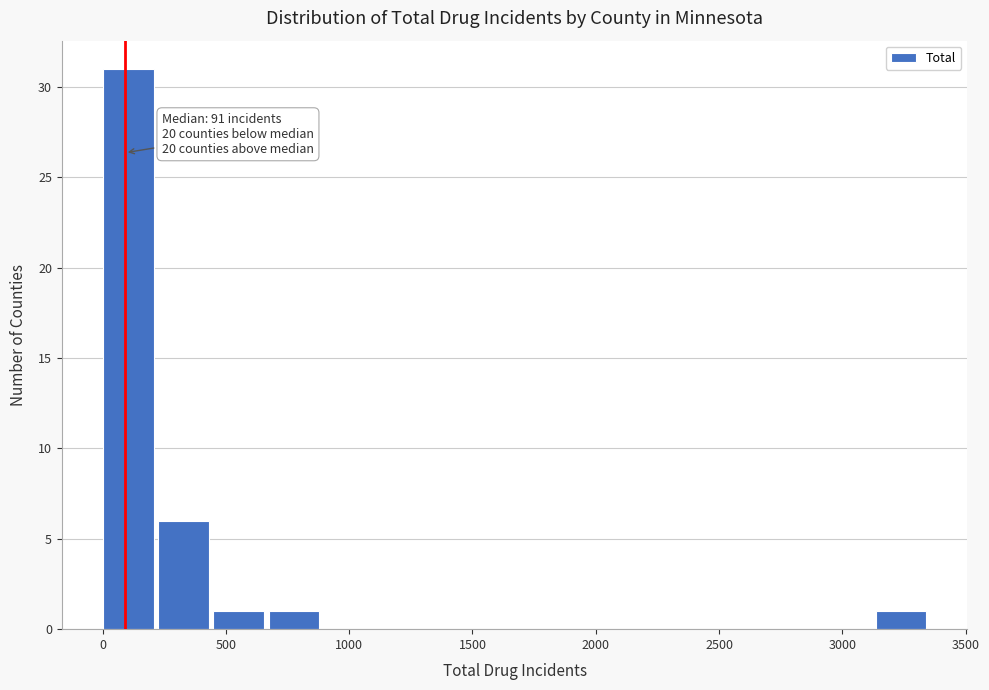

Which range on the x-axis has the tallest bar?

0 to 250